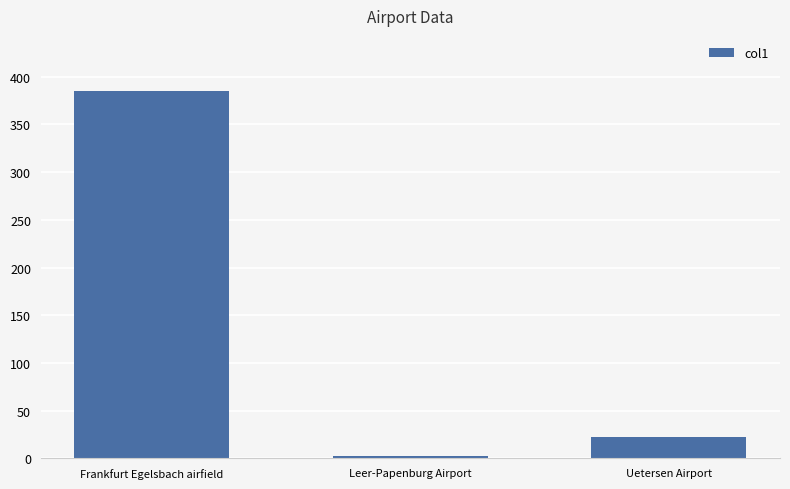

What is the value of the 2nd bar from the left?

3